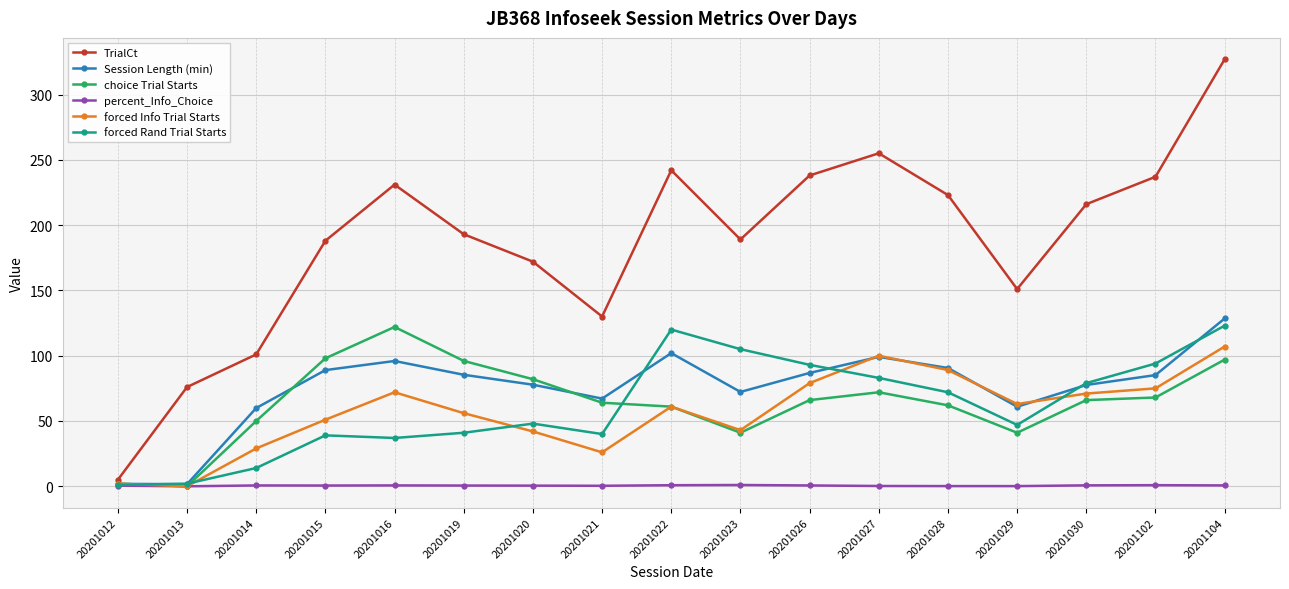

Between 20201016 and 20201104, which series saw the biggest shift?

TrialCt